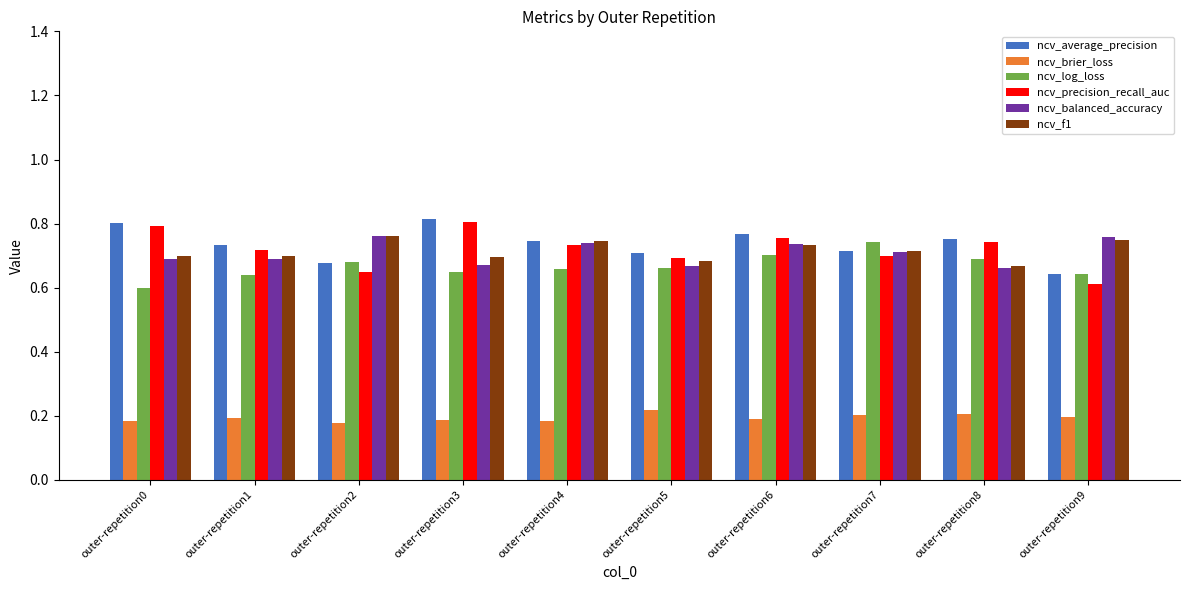

Which category has the lowest value in the ncv_precision_recall_auc series?

outer-repetition9